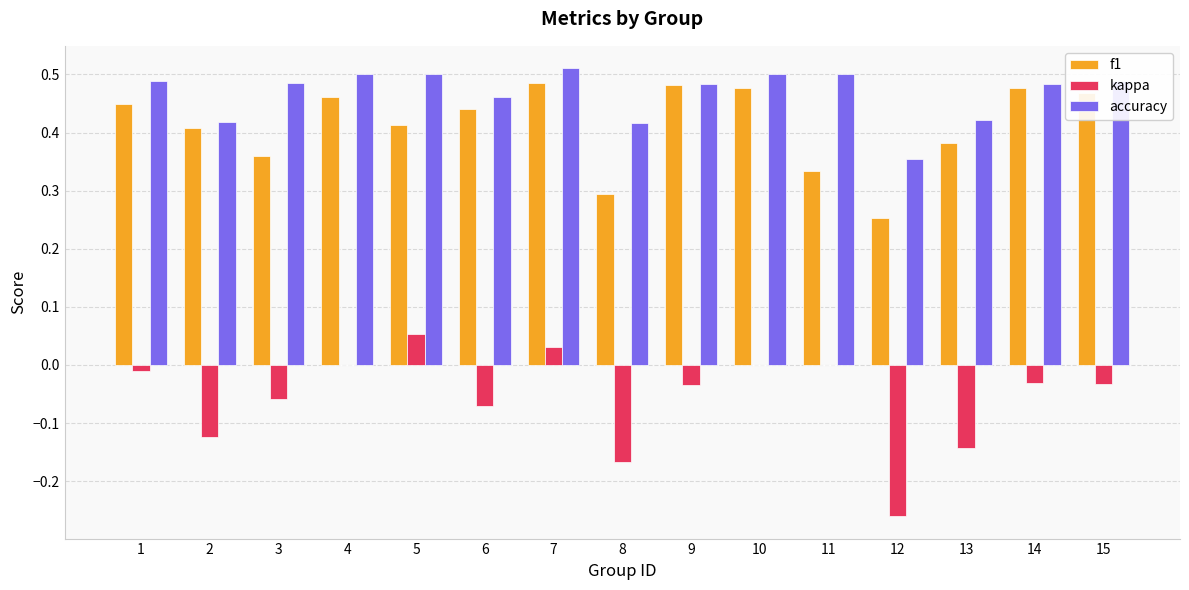

What is the sum of all kappa values?

-0.8